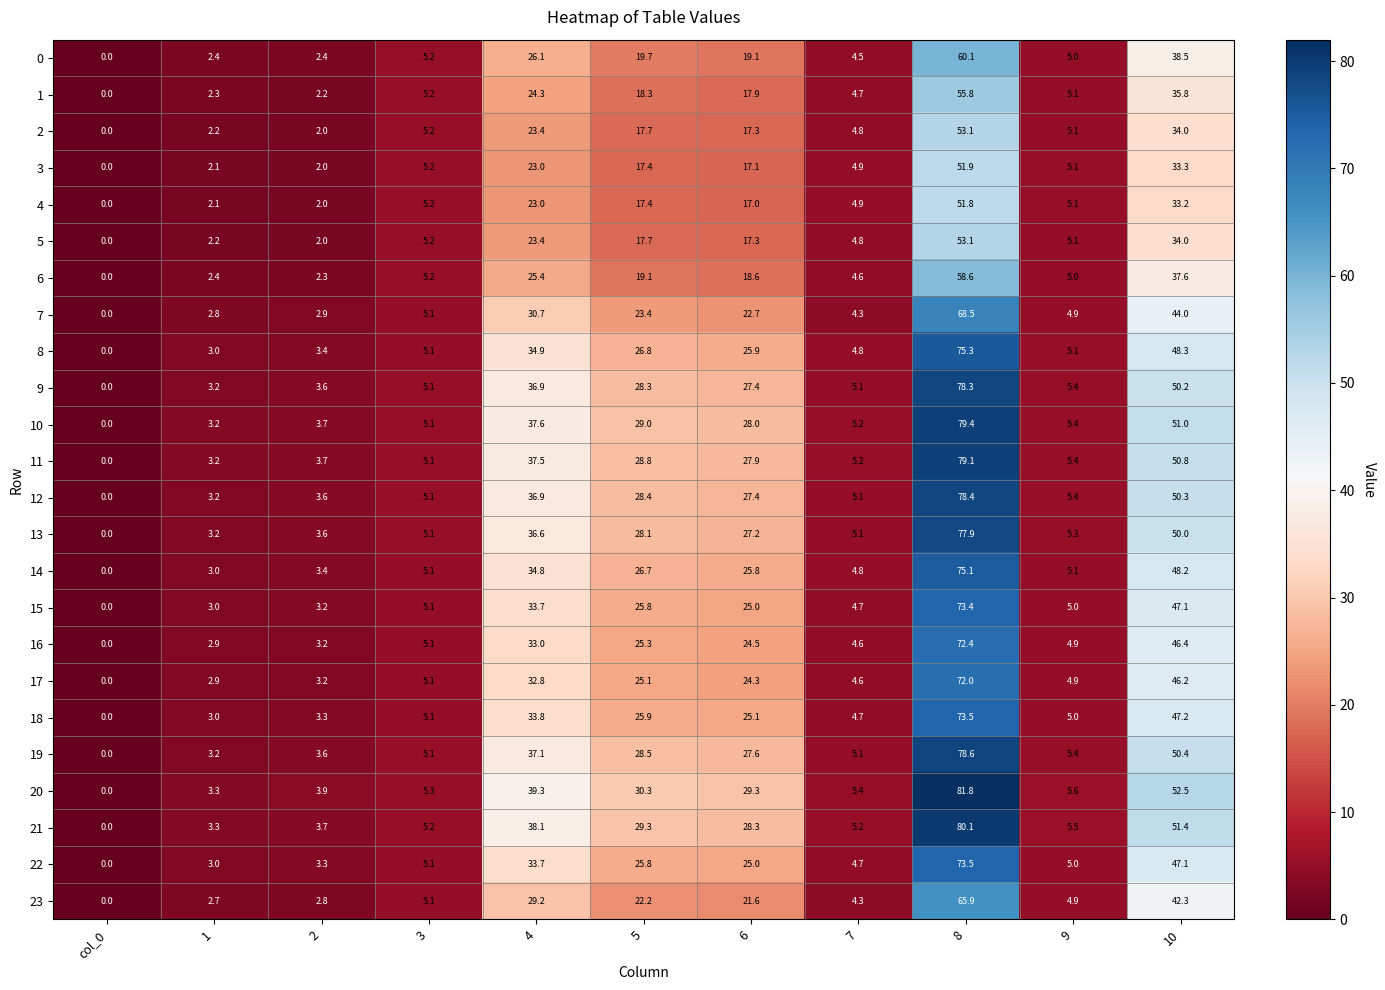

Which category has the lowest value in the 22 series?

col_0